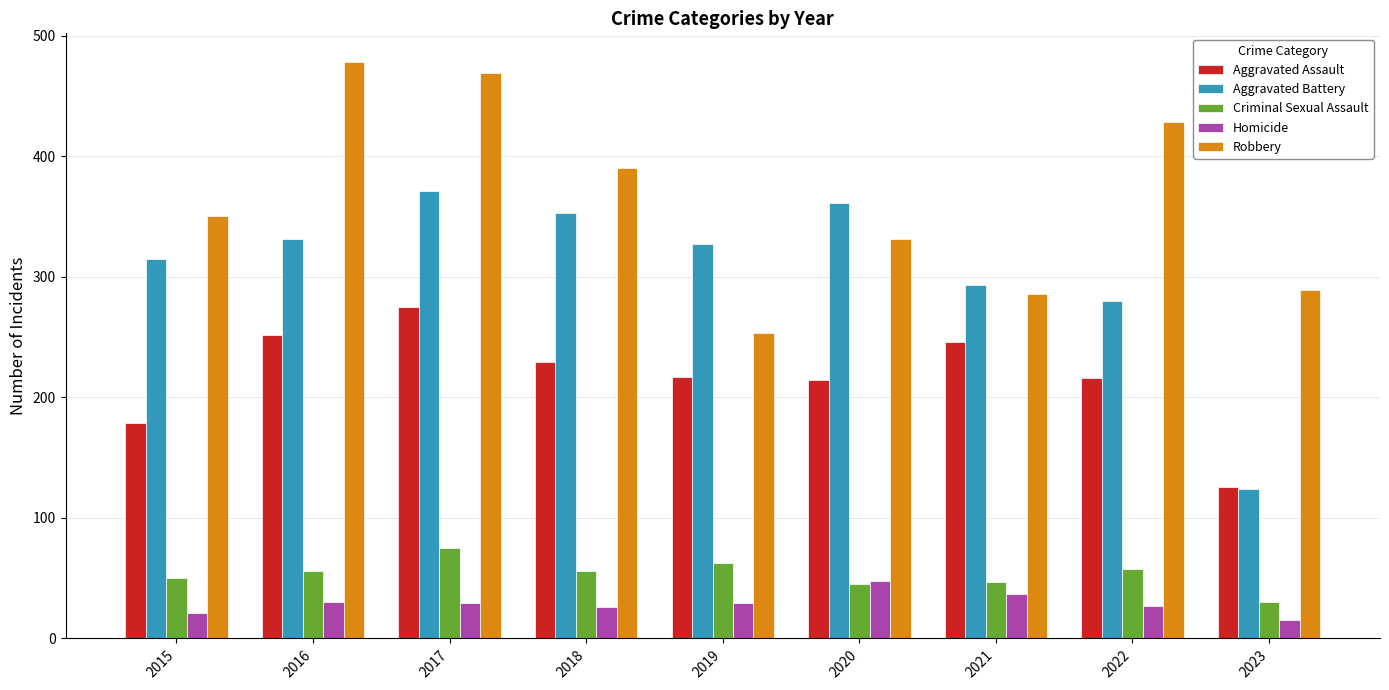

At which category does the chart reach its minimum across all series?

2023